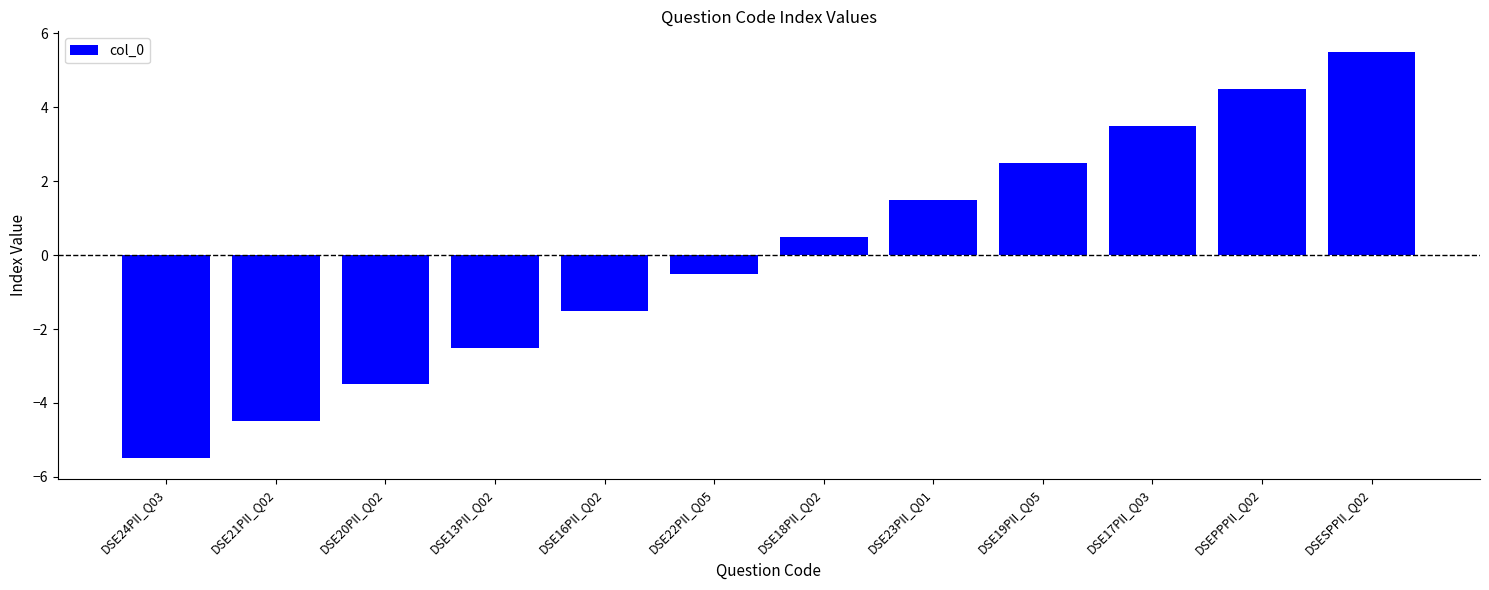

How many values are above zero?

6